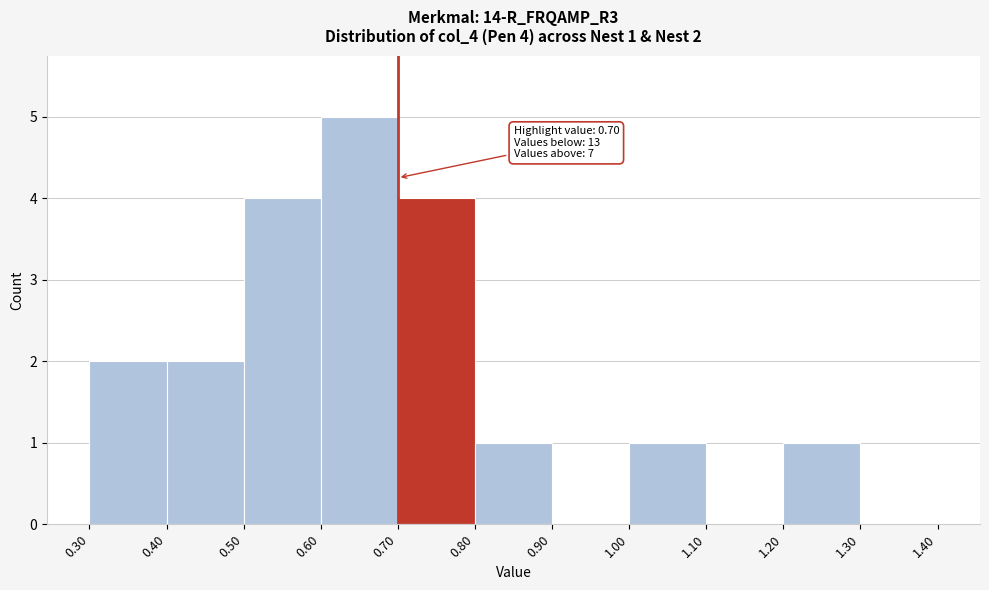

Which range on the x-axis has the tallest bar?

0.60 to 0.70